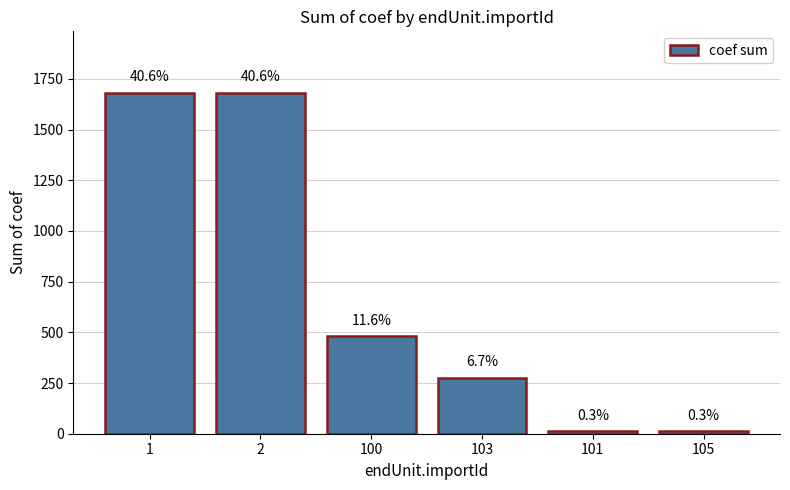

Which category has the highest value across all series?

1